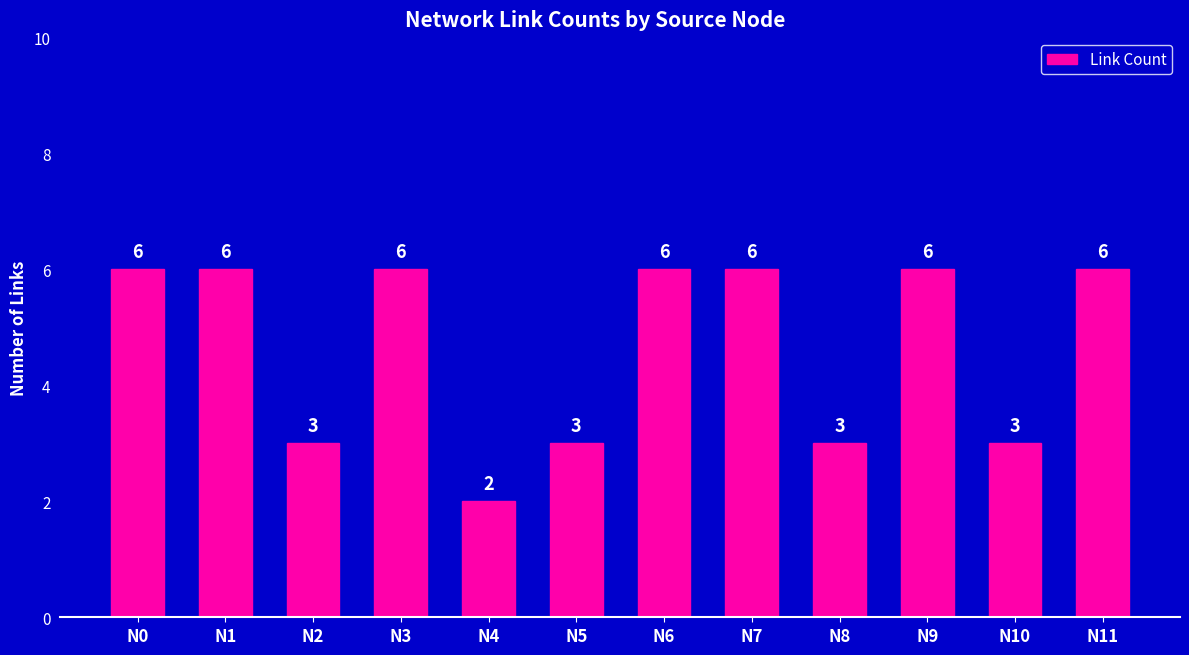

Count the values in the range 3 to 6.

11